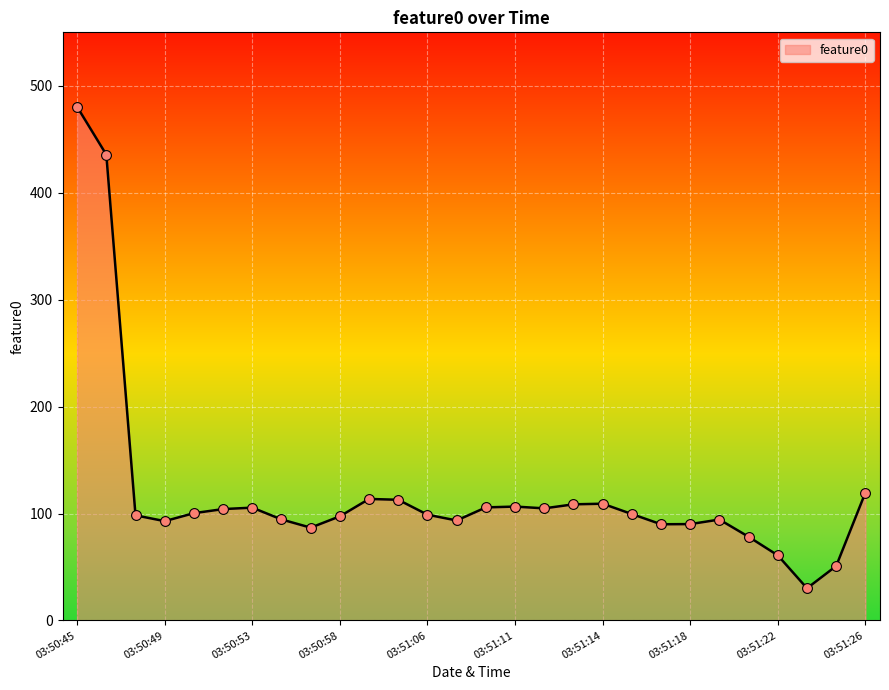

What is the minimum value shown in the chart?

30.1